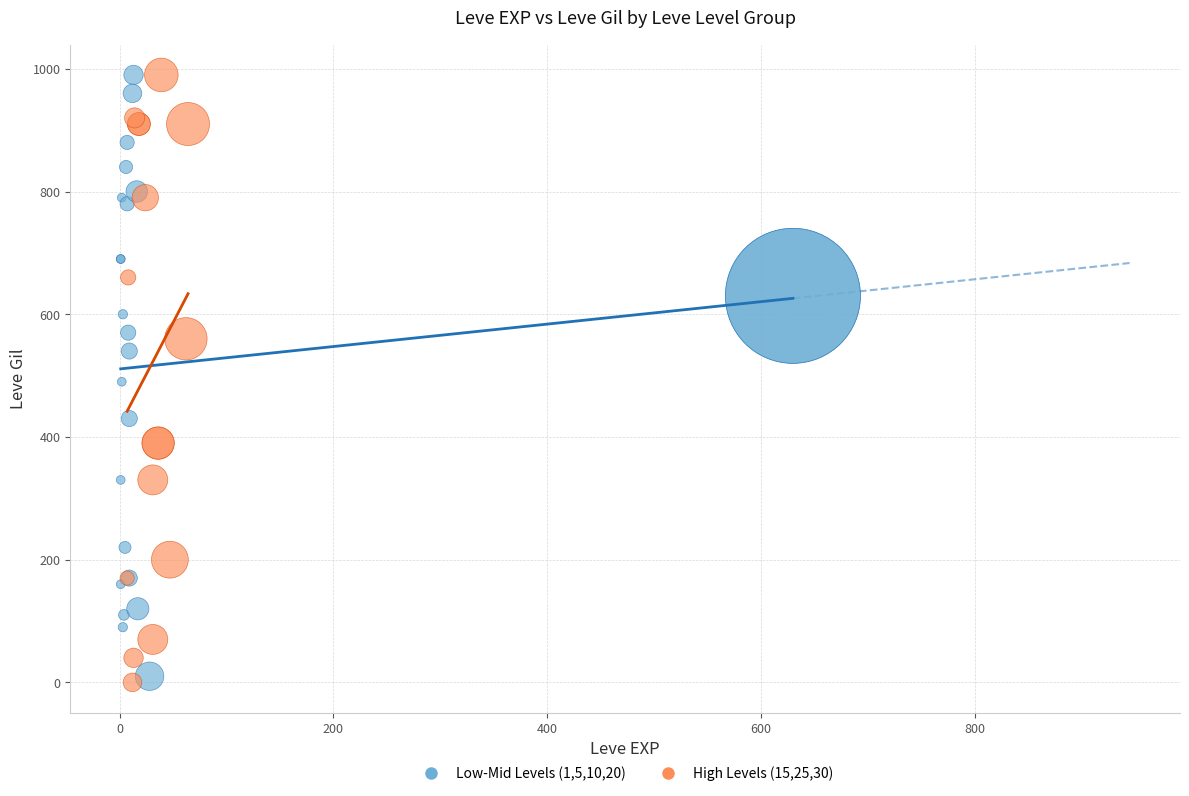

Which series contains the lowest Y value?

High Levels (15,25,30)